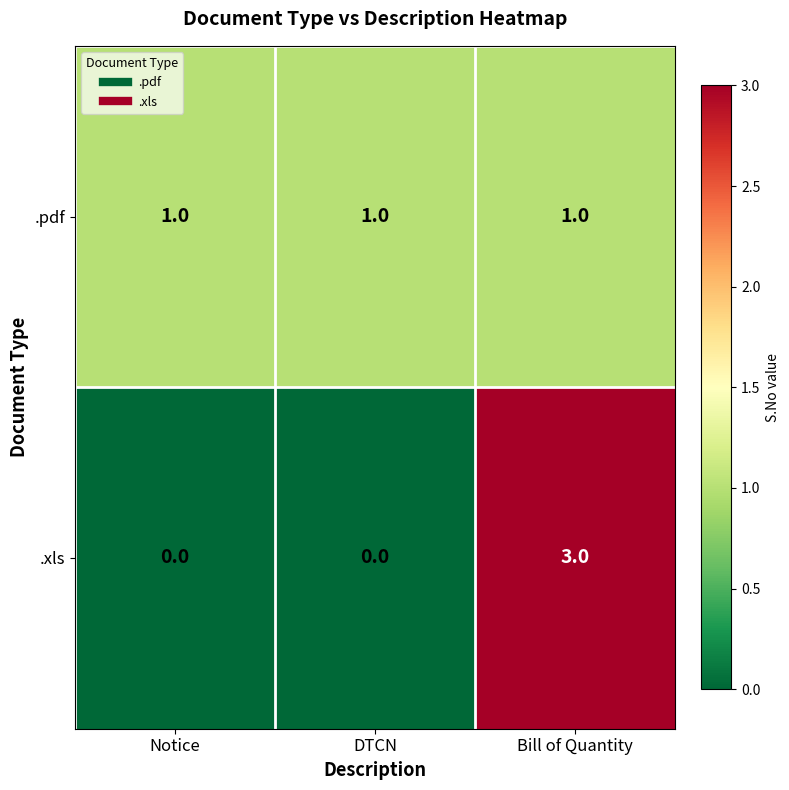

Rank the series by their maximum value, from highest to lowest.

.xls, .pdf